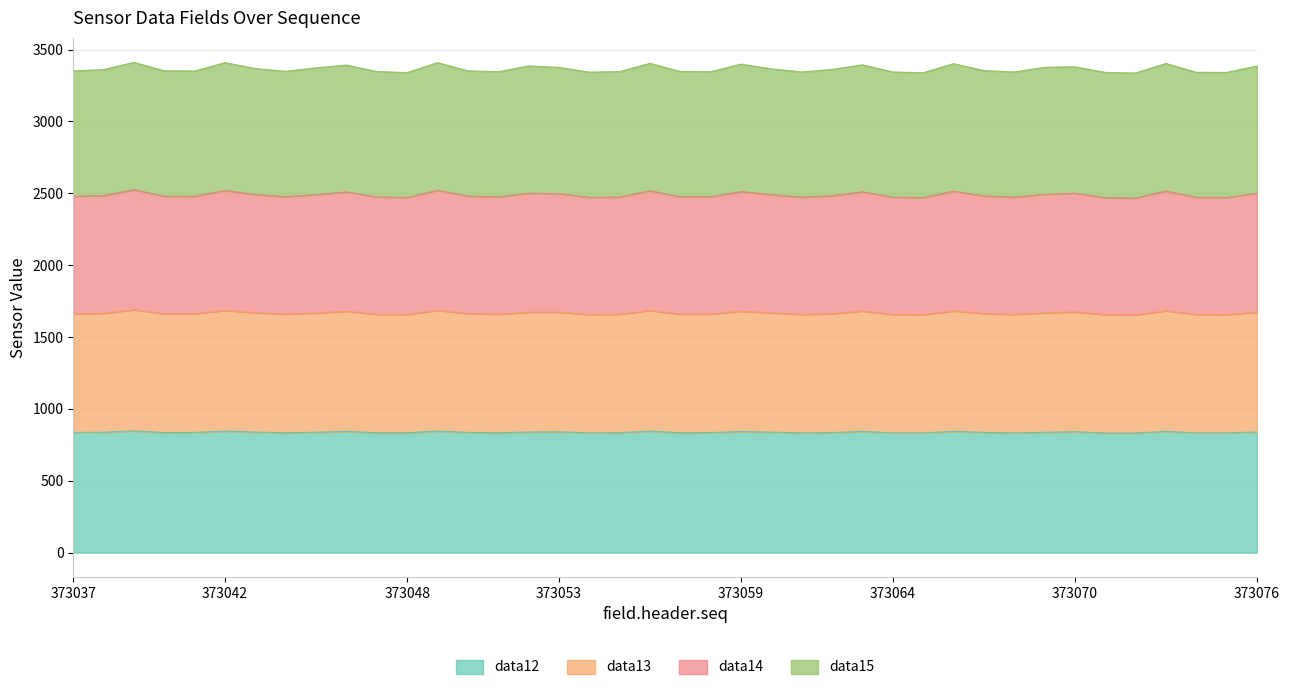

Does the chart display data point markers on the line(s)?

No